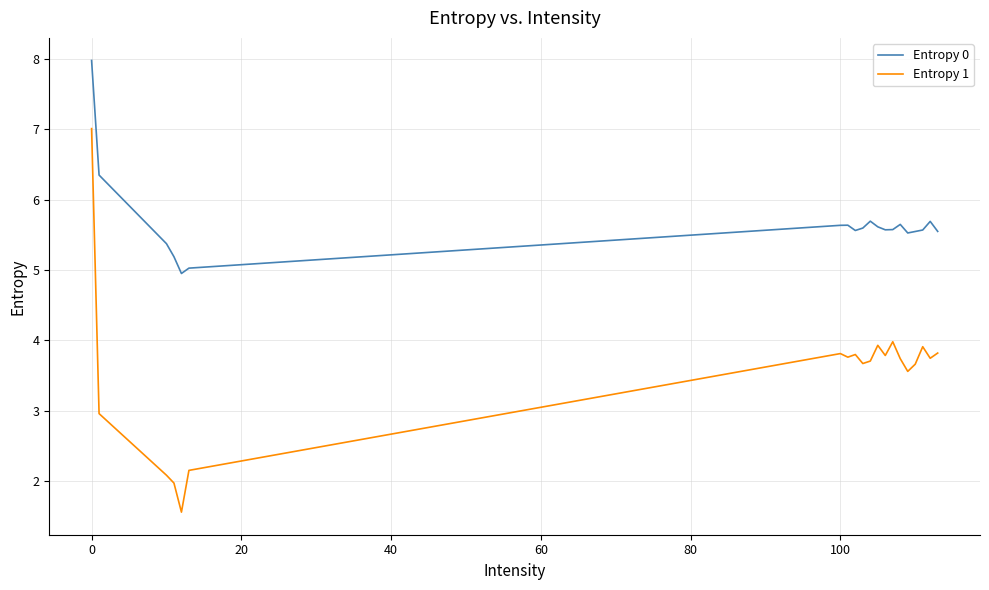

List the series in order of their peak value, lowest first.

Entropy 1, Entropy 0